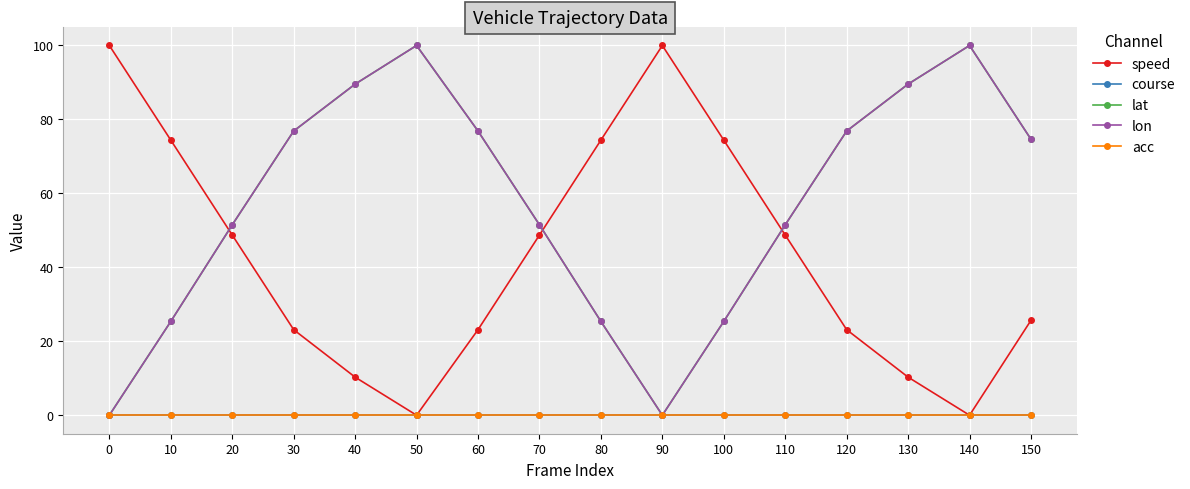

True or false: lat and course intersect in this chart.

False